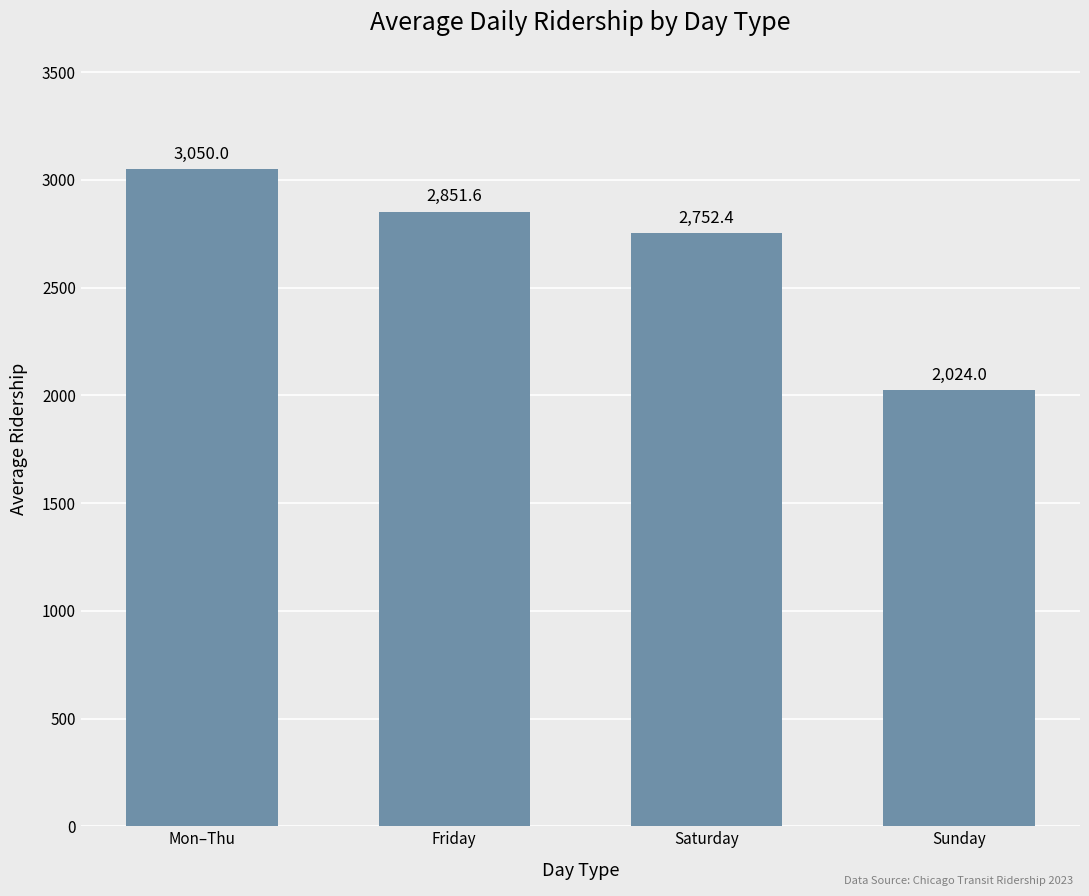

At which label does the data first exceed 2851?

Mon–Thu